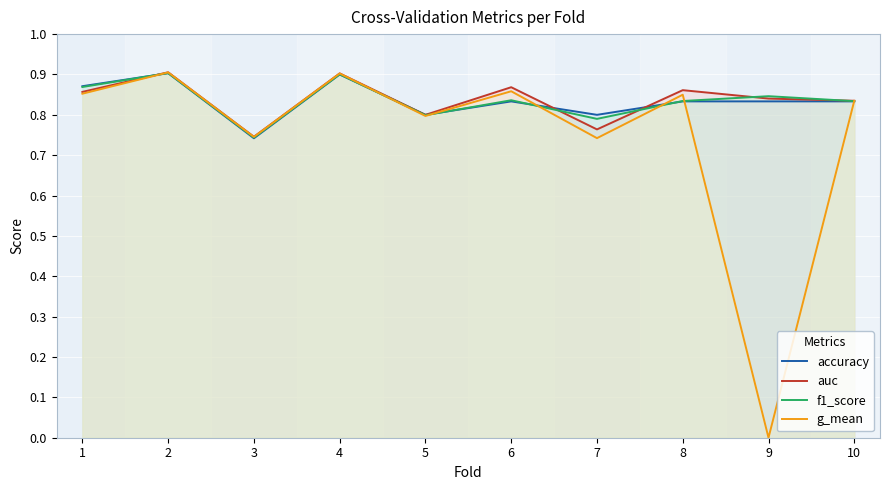

What is the maximum value shown in the chart?

0.9